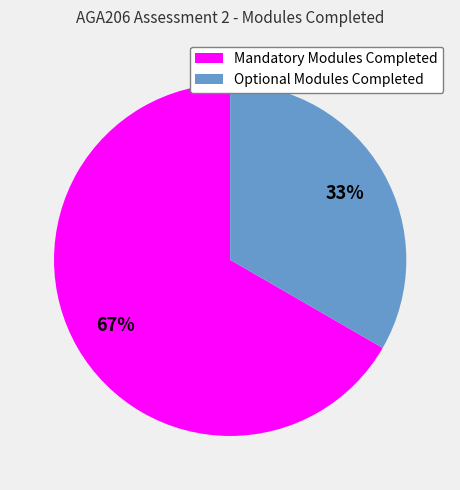

True or false: Mandatory Modules Completed accounts for 67% of the total.

True